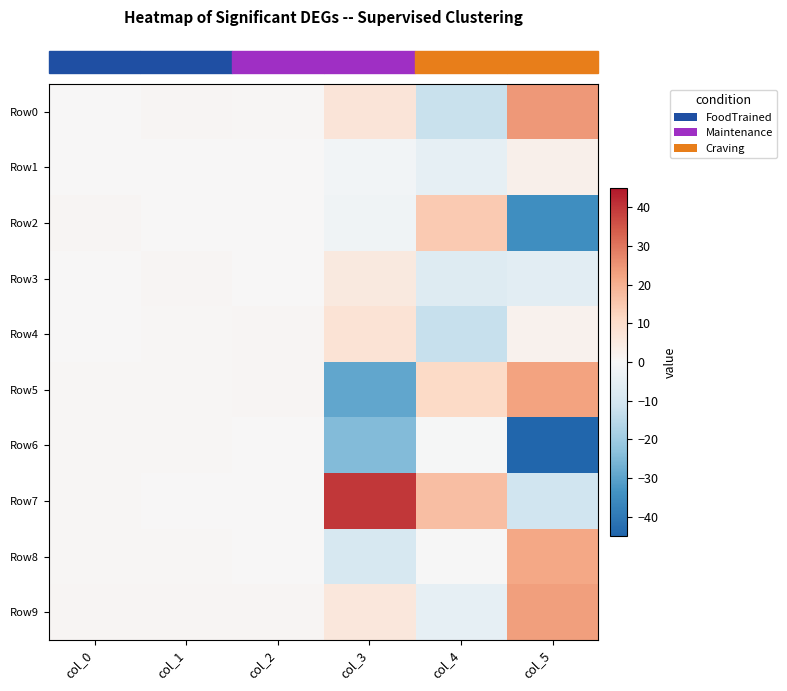

Reading left to right, what are all the values shown in this chart?

row_0: col_0=0.2	col_1=0.8	col_2=0.7	col_3=7.3	col_4=-12.4	col_5=24.3
row_1: col_0=0.1	col_1=0.3	col_2=0.2	col_3=-1.4	col_4=-4.8	col_5=3.0
row_2: col_0=0.8	col_1=0.0	col_2=0.3	col_3=-2.4	col_4=14.6	col_5=-34.7
row_3: col_0=0.1	col_1=0.8	col_2=0.2	col_3=5.3	col_4=-7.2	col_5=-6.3
row_4: col_0=0.3	col_1=0.6	col_2=1.0	col_3=8.0	col_4=-12.7	col_5=2.2
row_5: col_0=0.4	col_1=0.6	col_2=0.7	col_3=-29.4	col_4=11.0	col_5=22.7
row_6: col_0=0.5	col_1=0.6	col_2=0.3	col_3=-24.3	col_4=-0.6	col_5=-44.9
row_7: col_0=0.5	col_1=0.1	col_2=0.2	col_3=39.9	col_4=17.0	col_5=-11.1
row_8: col_0=0.5	col_1=0.4	col_2=0.1	col_3=-9.2	col_4=-0.2	col_5=21.4
row_9: col_0=0.8	col_1=0.9	col_2=1.0	col_3=6.1	col_4=-4.7	col_5=23.2